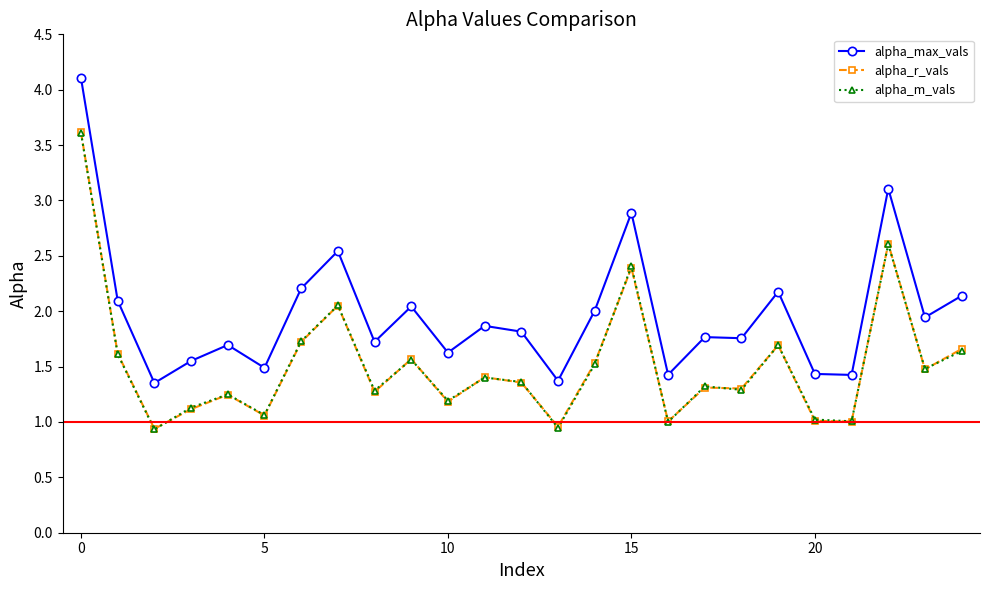

Which series has the largest total across all categories?

alpha_max_vals